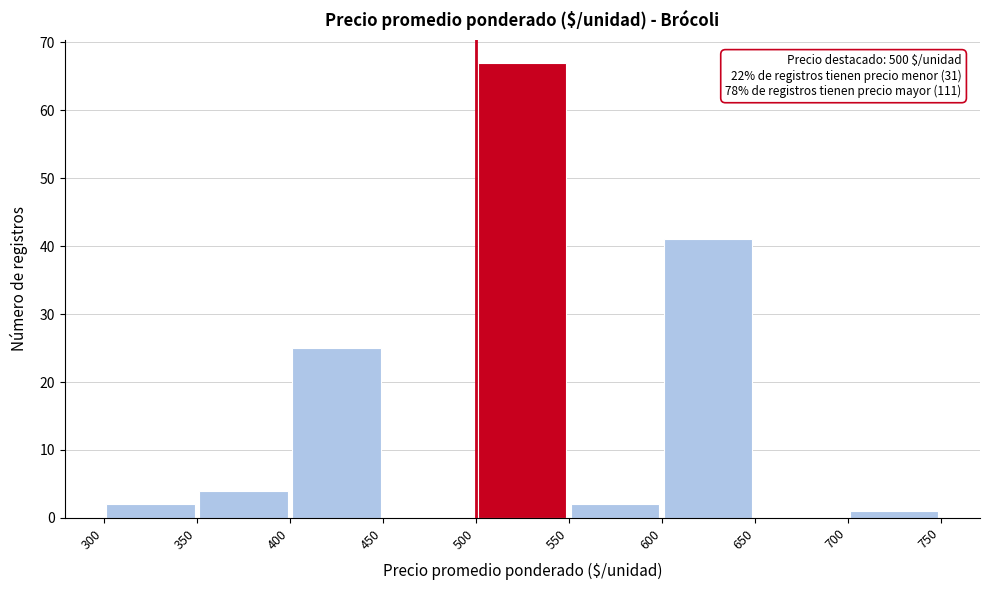

Over which range of the x-axis is the bar tallest?

500 to 550